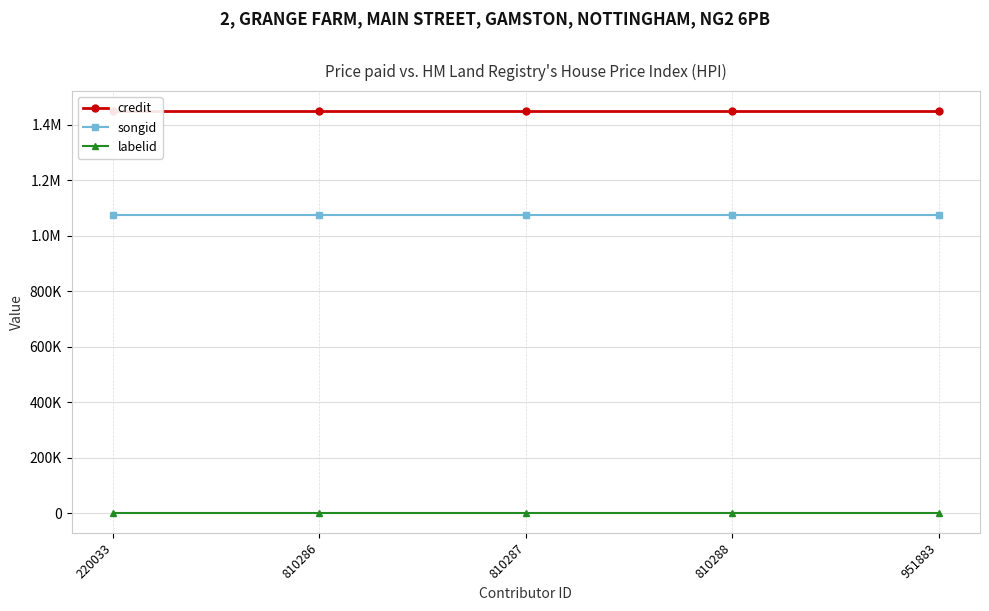

List the labels in order of labelid value, largest first.

220033, 810286, 810287, 810288, 951883